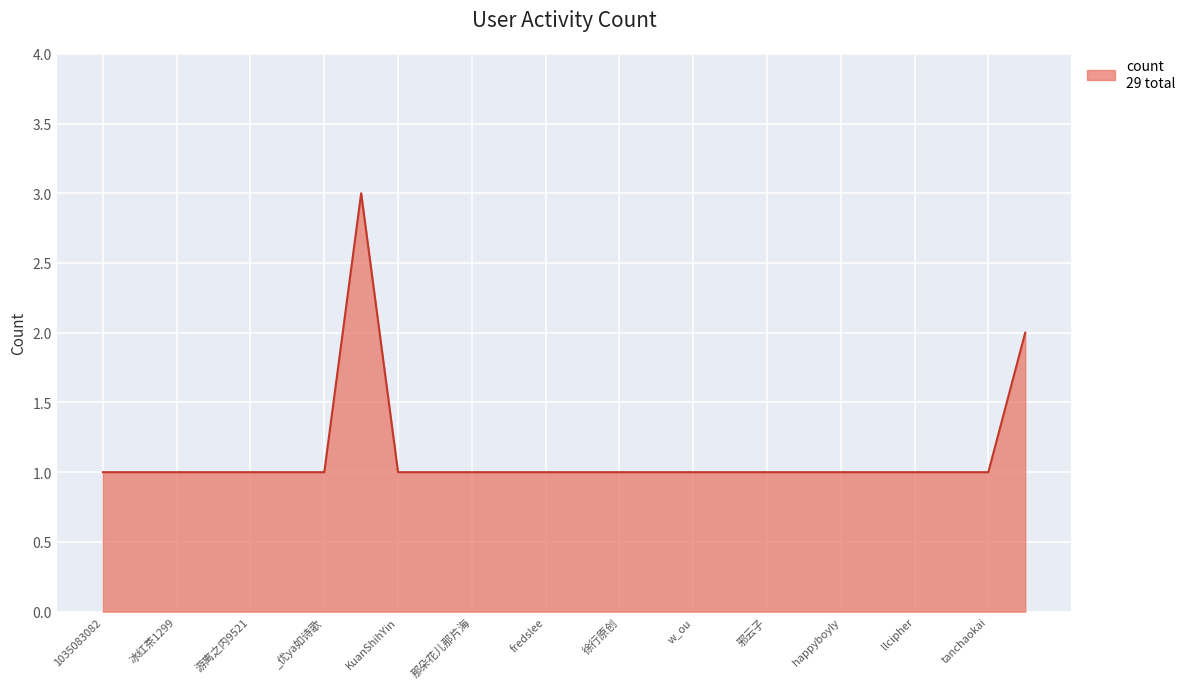

Count the values in the range 1 to 2.

25